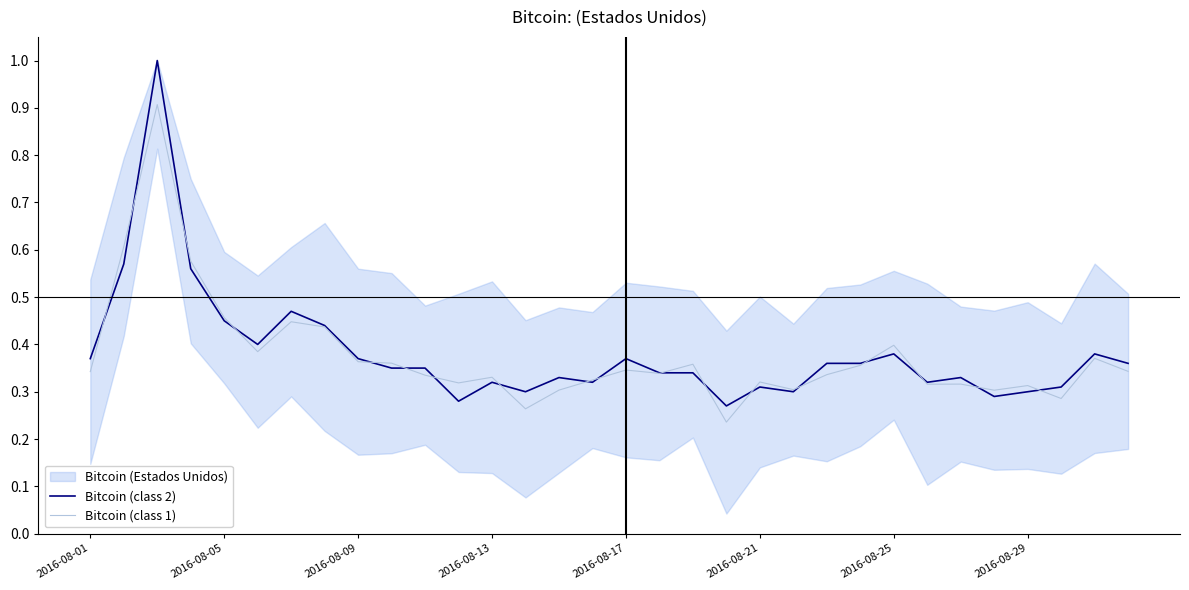

Is it true that Bitcoin (class 1) equals 0.5 at 2016-08-29?

False